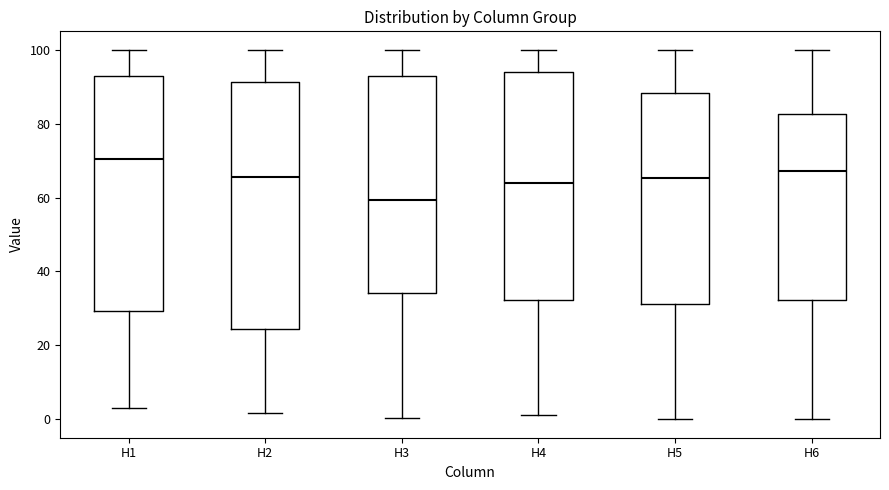

Which box is the tallest, from its lower edge to its upper edge?

H2